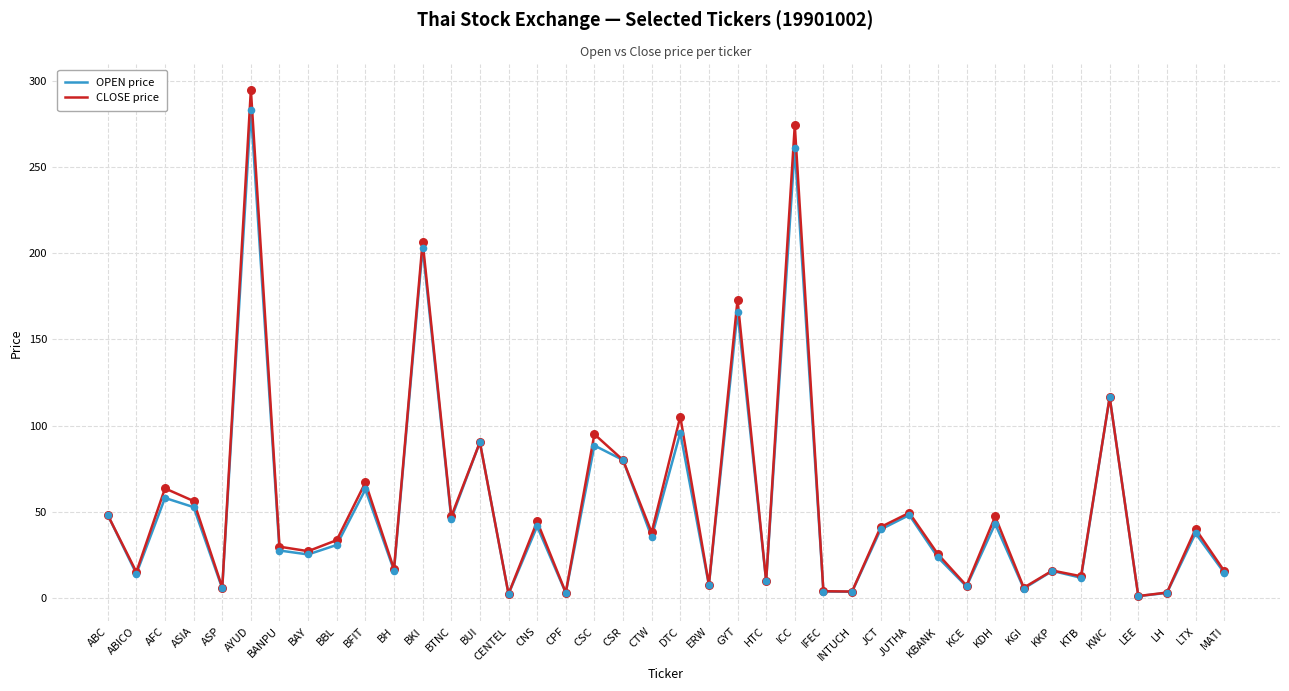

What are all the series names shown in the legend?

OPEN price, CLOSE price